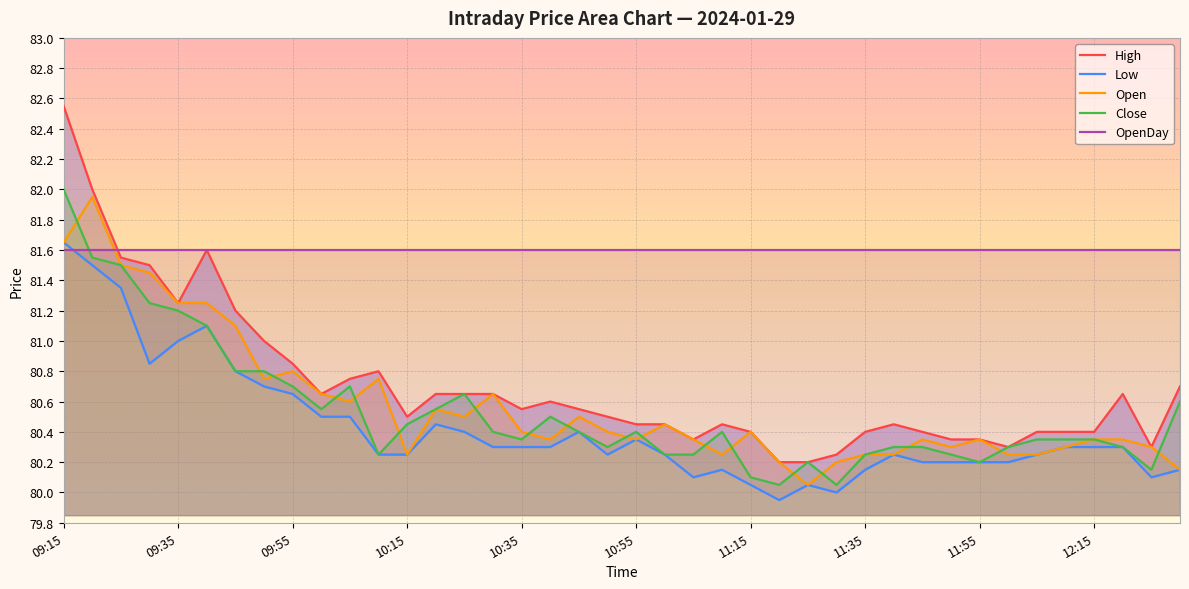

Rank the categories by Low value from highest to lowest.

09:15, 09:20, 09:25, 09:40, 09:35, 09:30, 09:45, 09:50, 09:55, 10:00, 10:05, 10:20, 10:25, 10:45, 10:55, 10:30, 10:35, 10:40, 12:10, 12:15, 12:20, 10:10, 10:15, 10:50, 11:00, 11:40, 12:05, 11:45, 11:50, 11:55, 12:00, 11:10, 11:35, 12:30, 11:05, 12:25, 11:15, 11:25, 11:30, 11:20